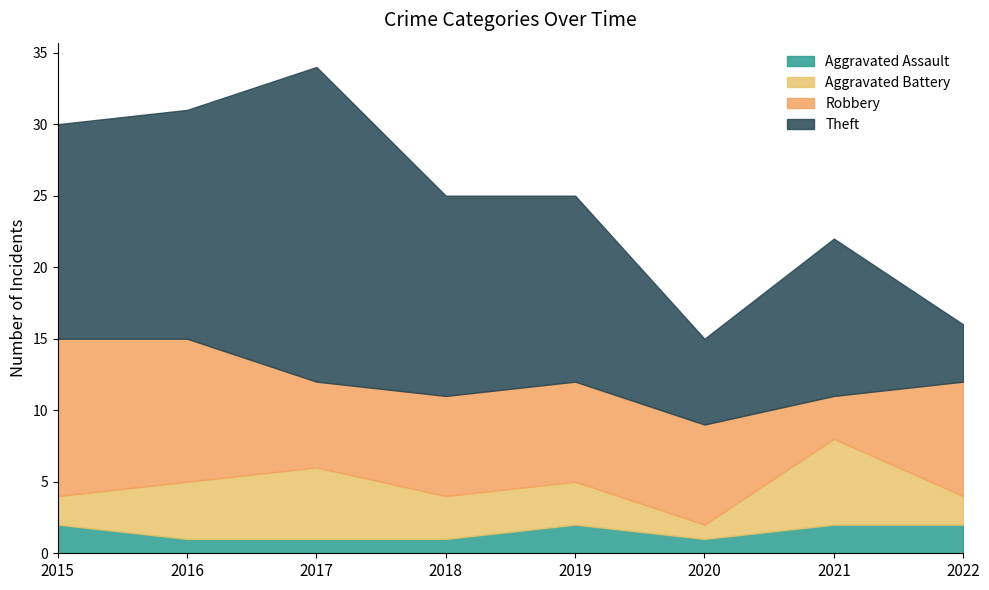

In Aggravated Battery, how many points are lower than both neighbors (excluding endpoints)?

1